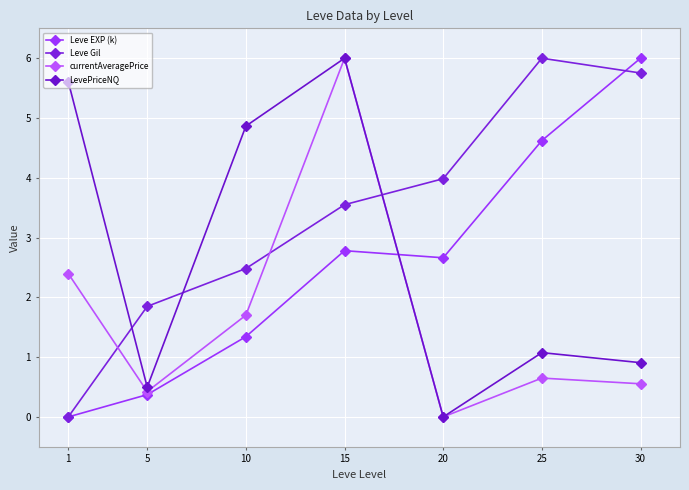

Which series has the largest range (max minus min)?

Leve EXP (k)